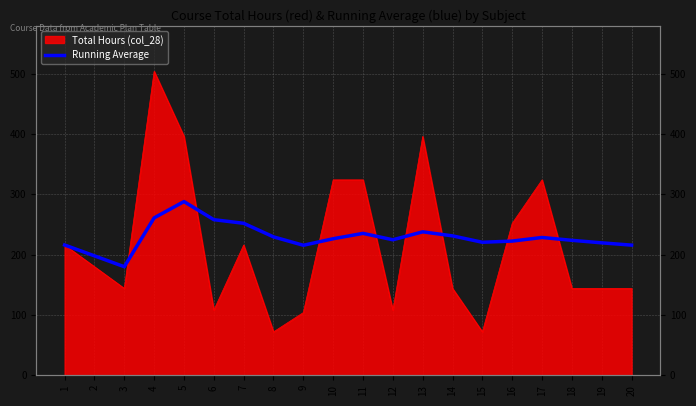

Reading left to right, list all the values displayed in this chart.

1=216.0	2=198.0	3=180.0	4=261.0	5=288.0	6=258.0	7=252.0	8=229.5	9=215.6	10=226.4	11=235.3	12=224.7	13=237.8	14=231.1	15=220.5	16=222.5	17=228.5	18=223.8	19=219.6	20=215.8